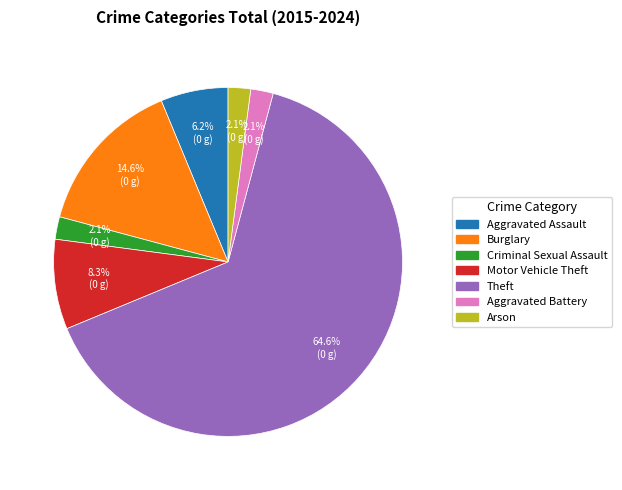

Combined, do Theft and Motor Vehicle Theft account for over 50%?

Yes